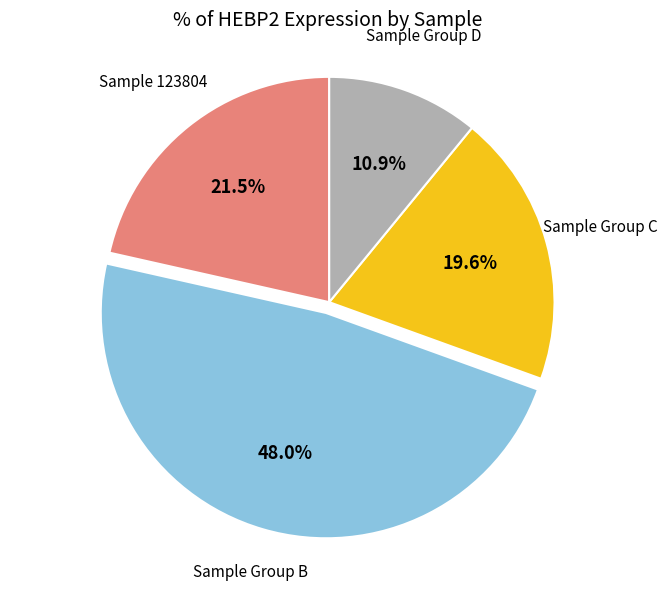

Does any single category account for the majority?

No